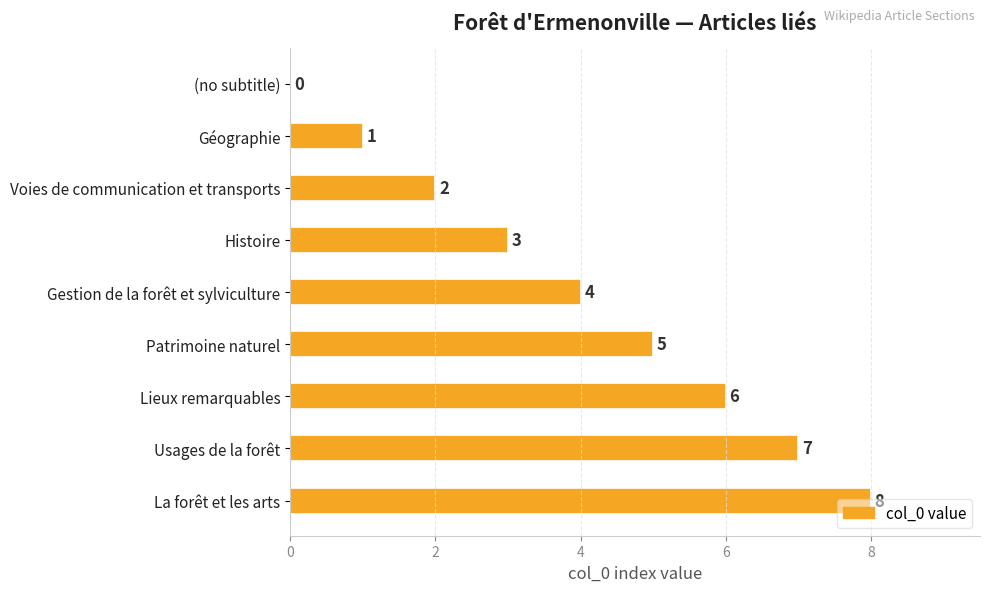

The chart shows a value of 3 at Histoire. True or false?

True